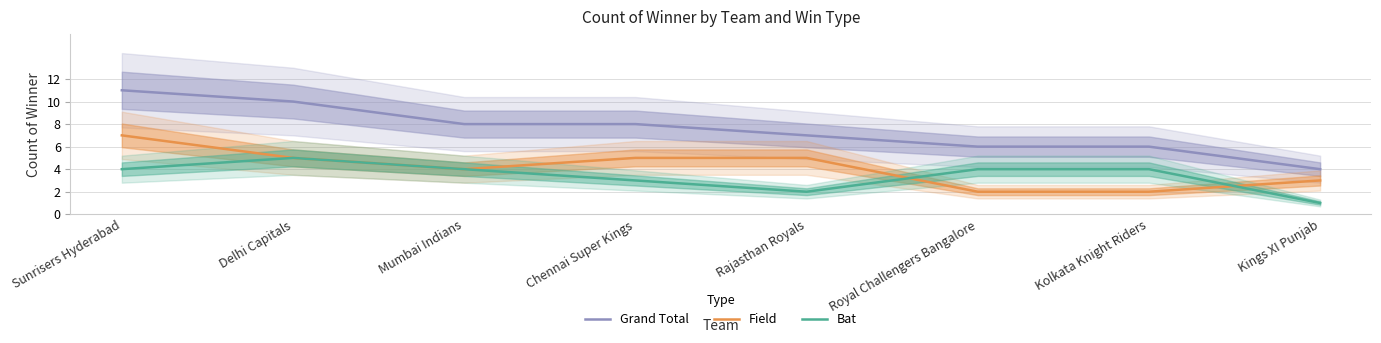

True or false: Bat and Grand Total cross at least once.

False